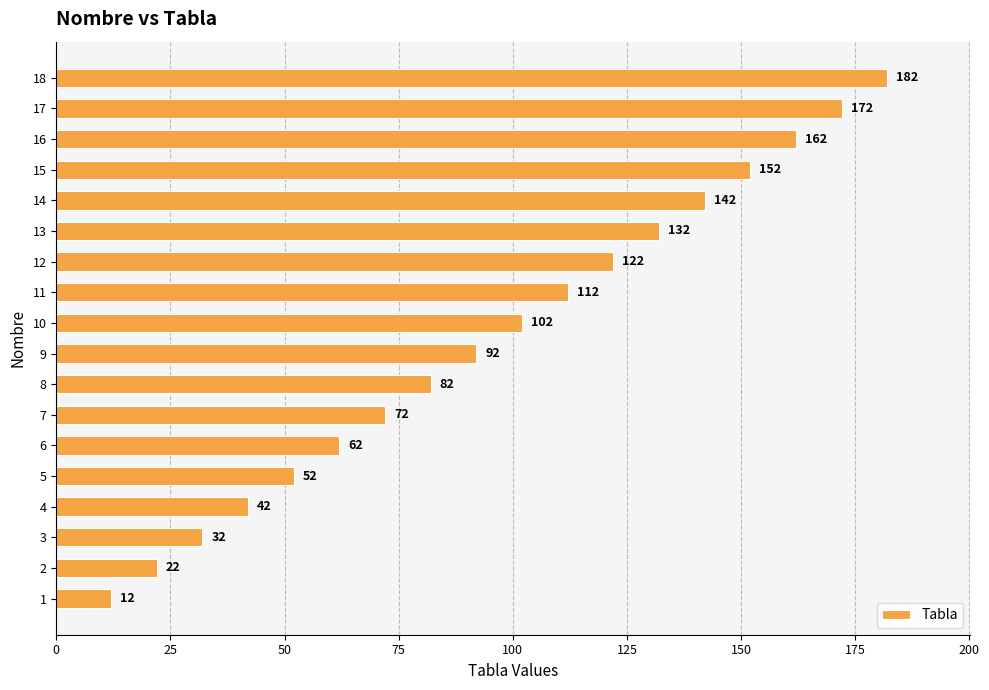

The value at 15 is 64. True or false?

False